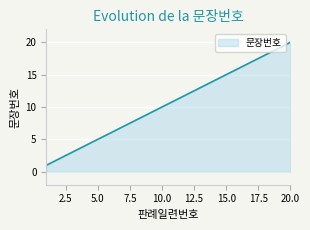

What is the maximum value shown in the chart?

20